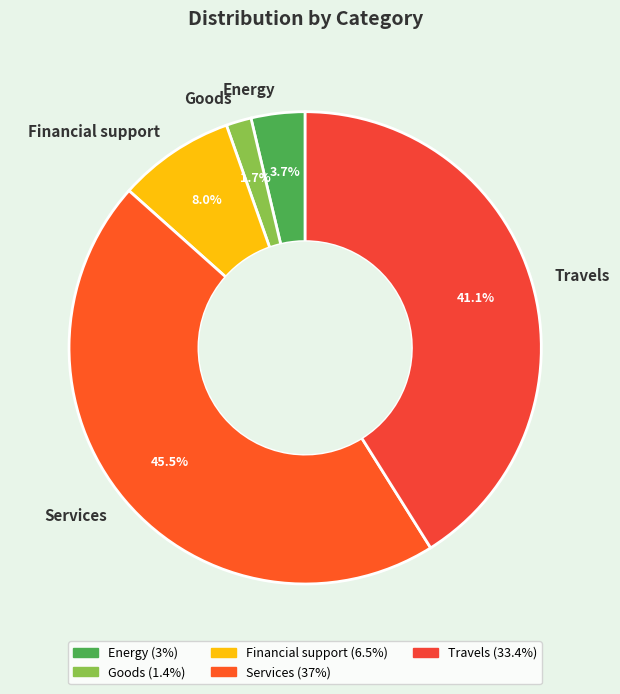

Which slice is the smallest?

Goods